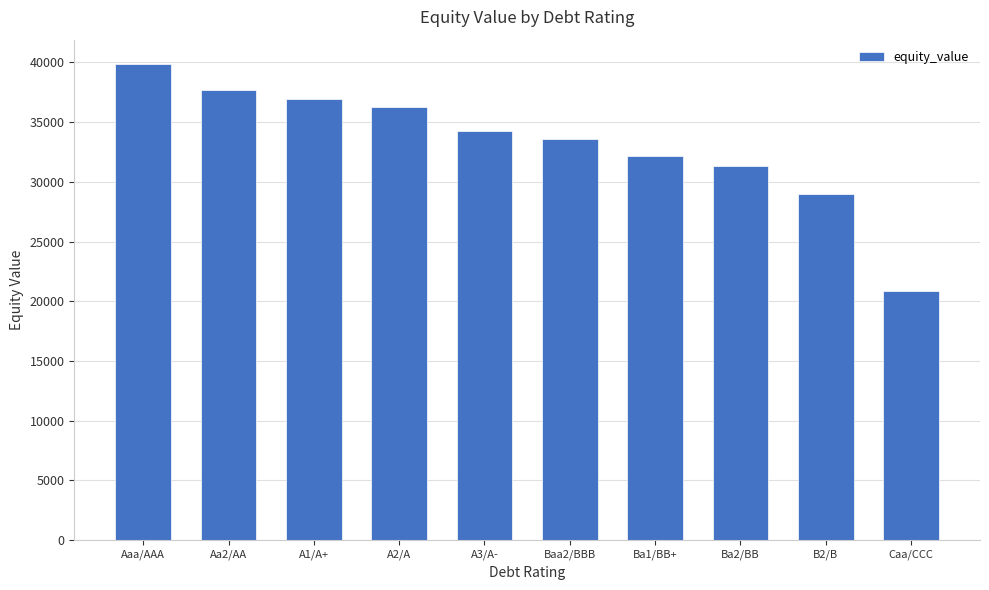

Which category has the lowest value across all series?

Caa/CCC